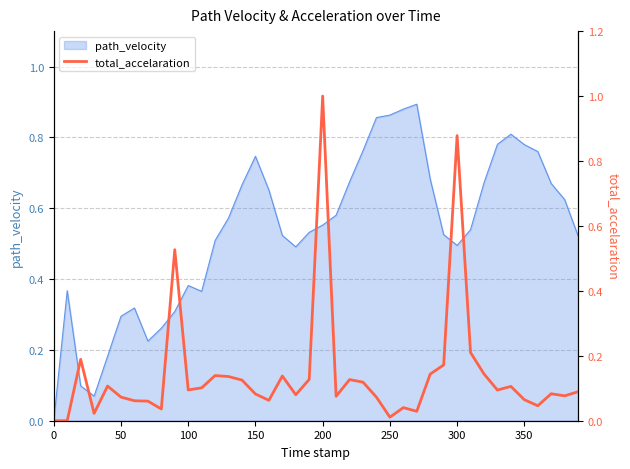

How many interior local peaks (higher than both neighbors) does the data have?

11